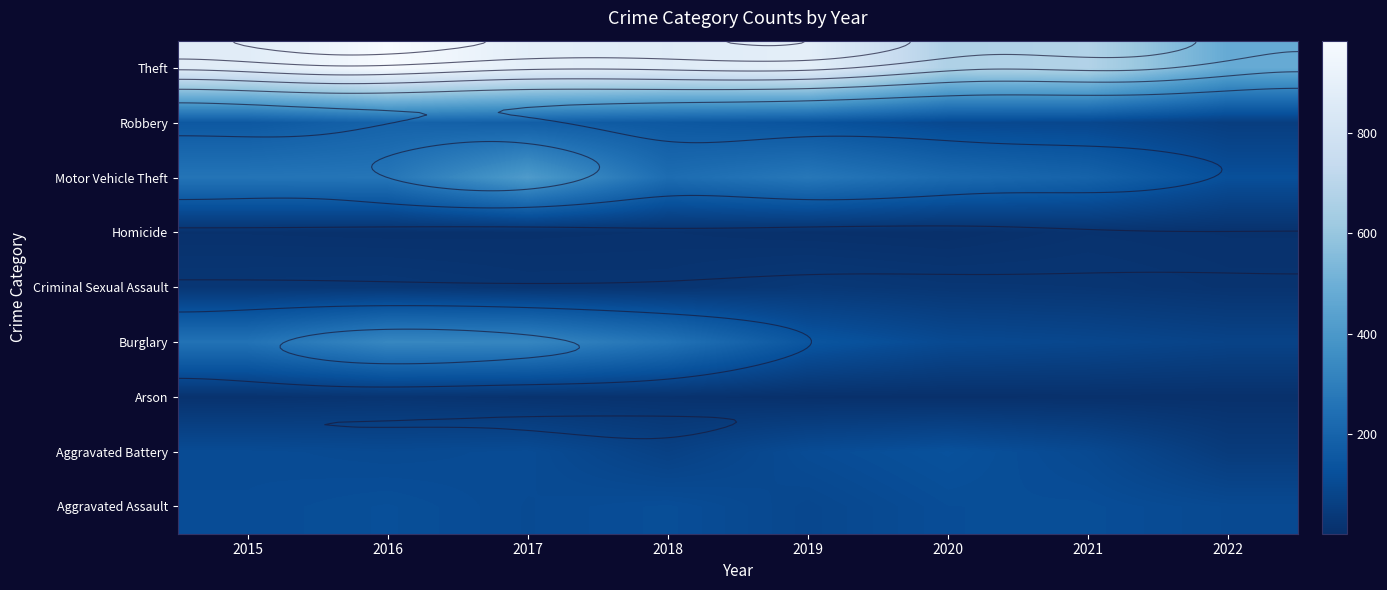

At how many categories does at least one series exceed 66?

8